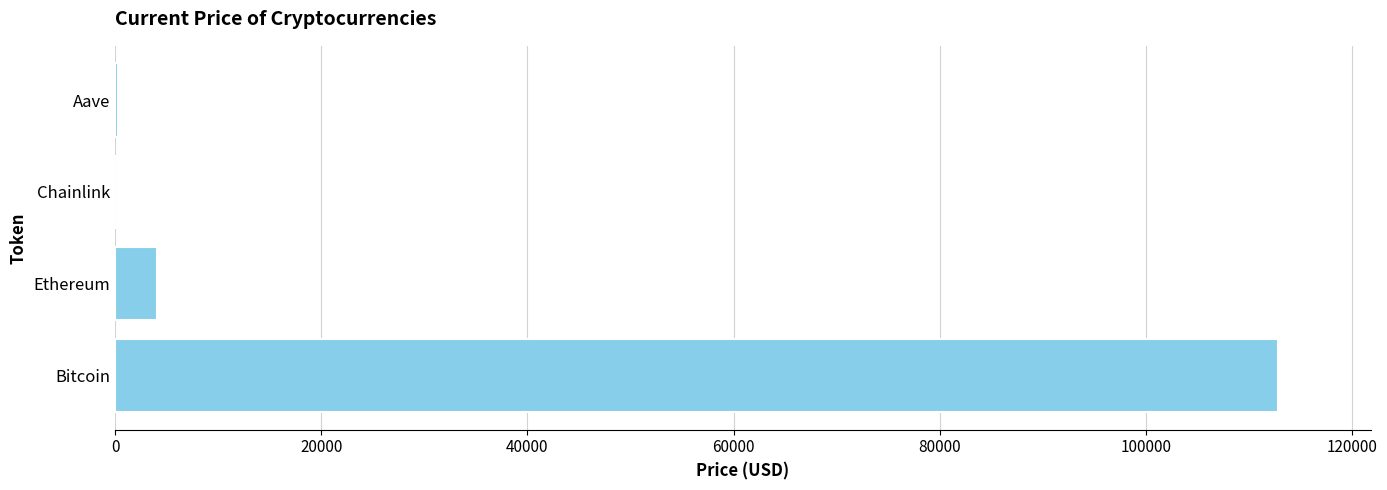

What is the approximate value at Ethereum?

4013.4